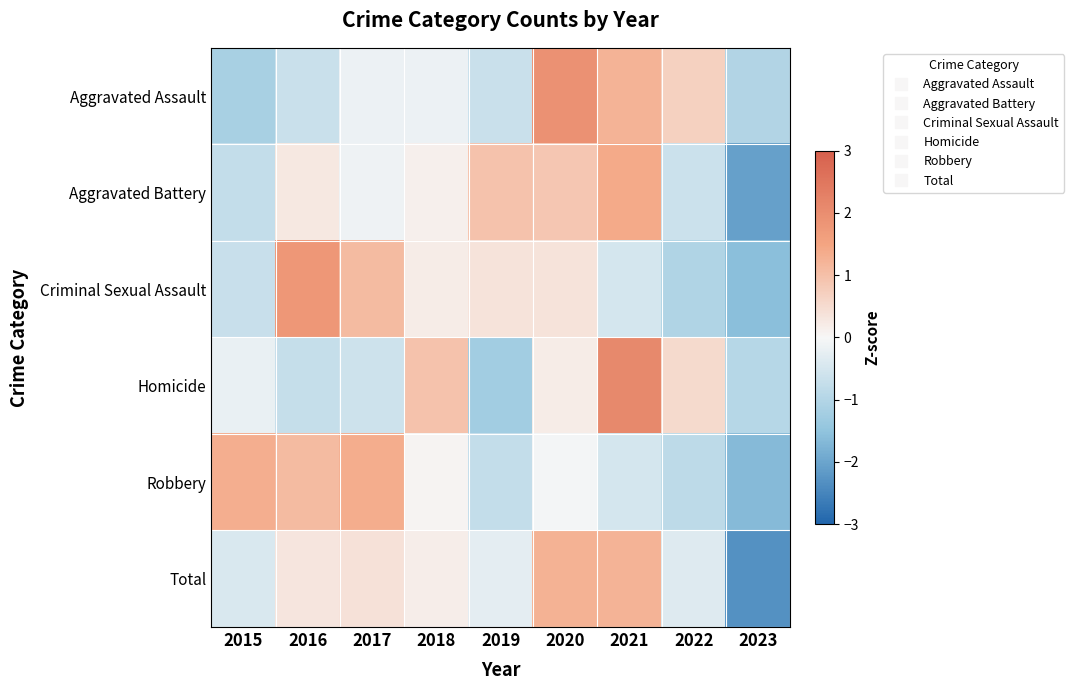

What is the difference between the highest and lowest values at 2017?

2.0